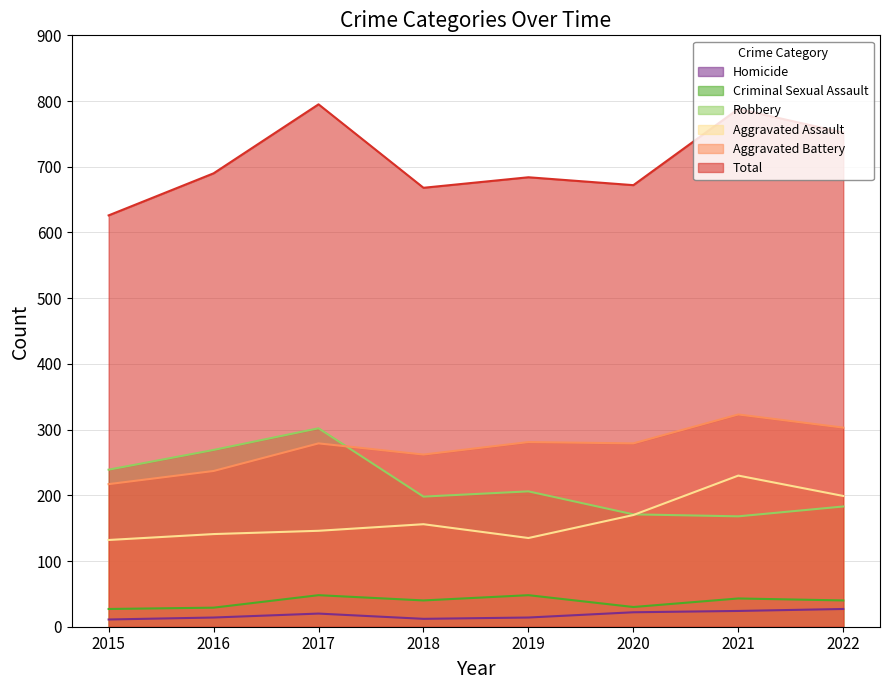

How many interior local peaks does the Aggravated Assault series have?

2